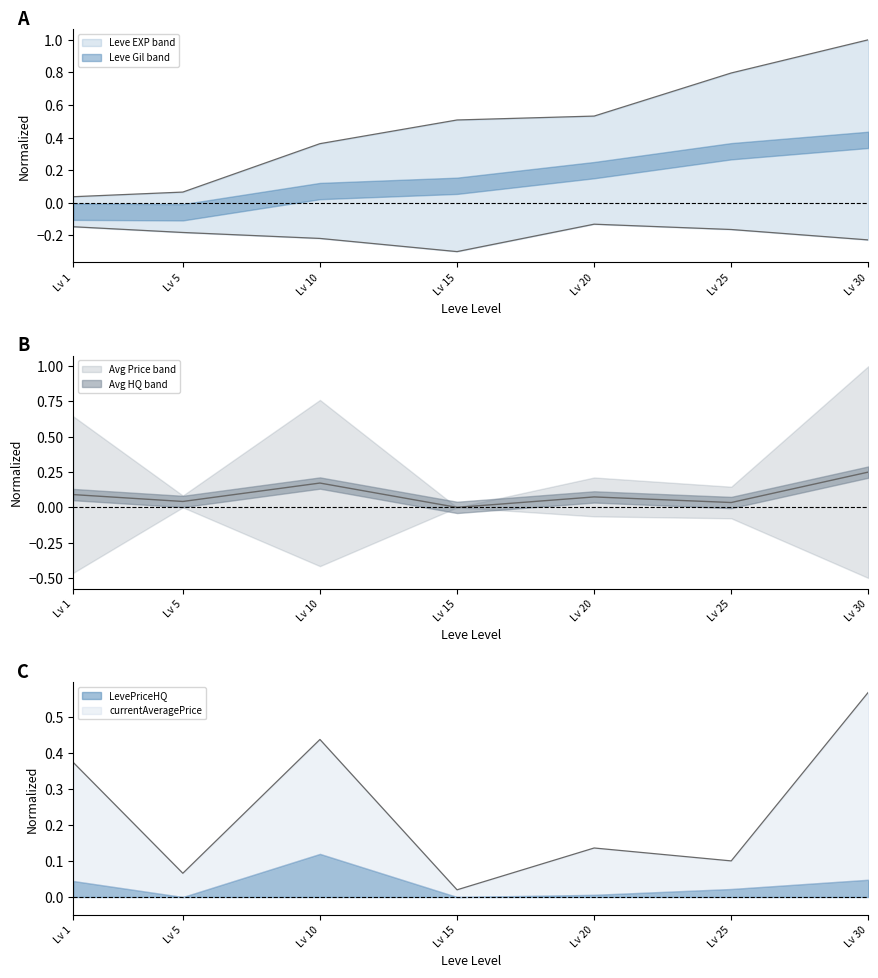

True or false: Leve Gil has a value of -0.5 at Lv 15.

False